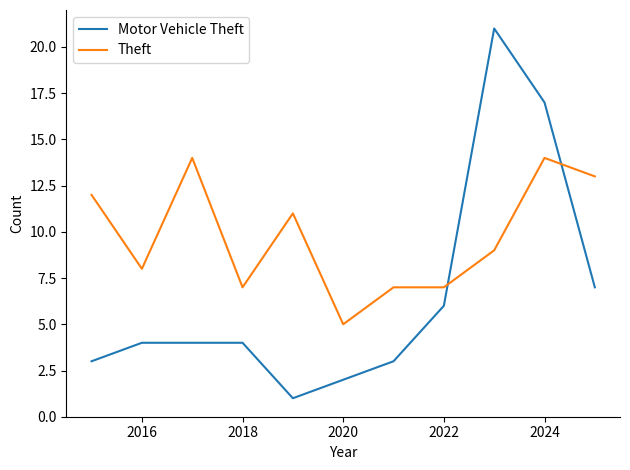

True or false: Motor Vehicle Theft and Theft cross at least once.

True